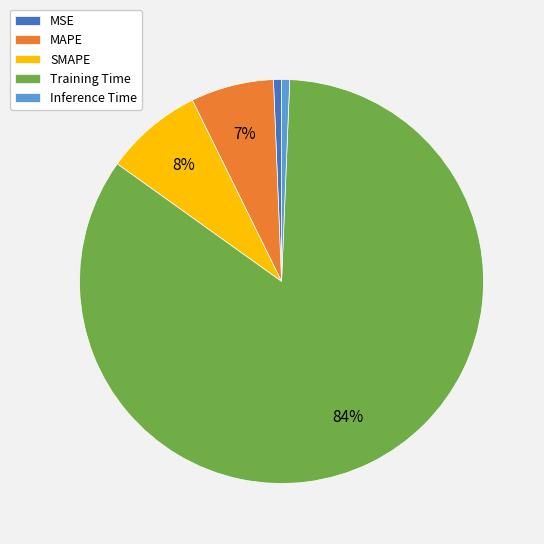

Is it true that Inference Time is 1% of the pie?

True